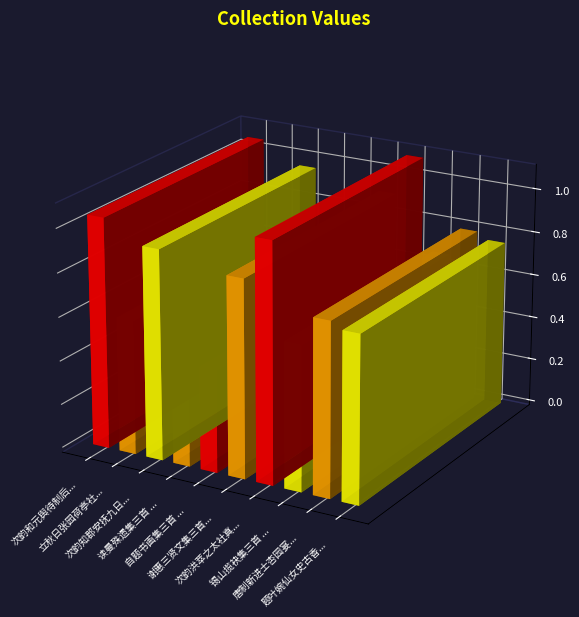

How many interior local peaks (higher than both neighbors) does the data have?

3